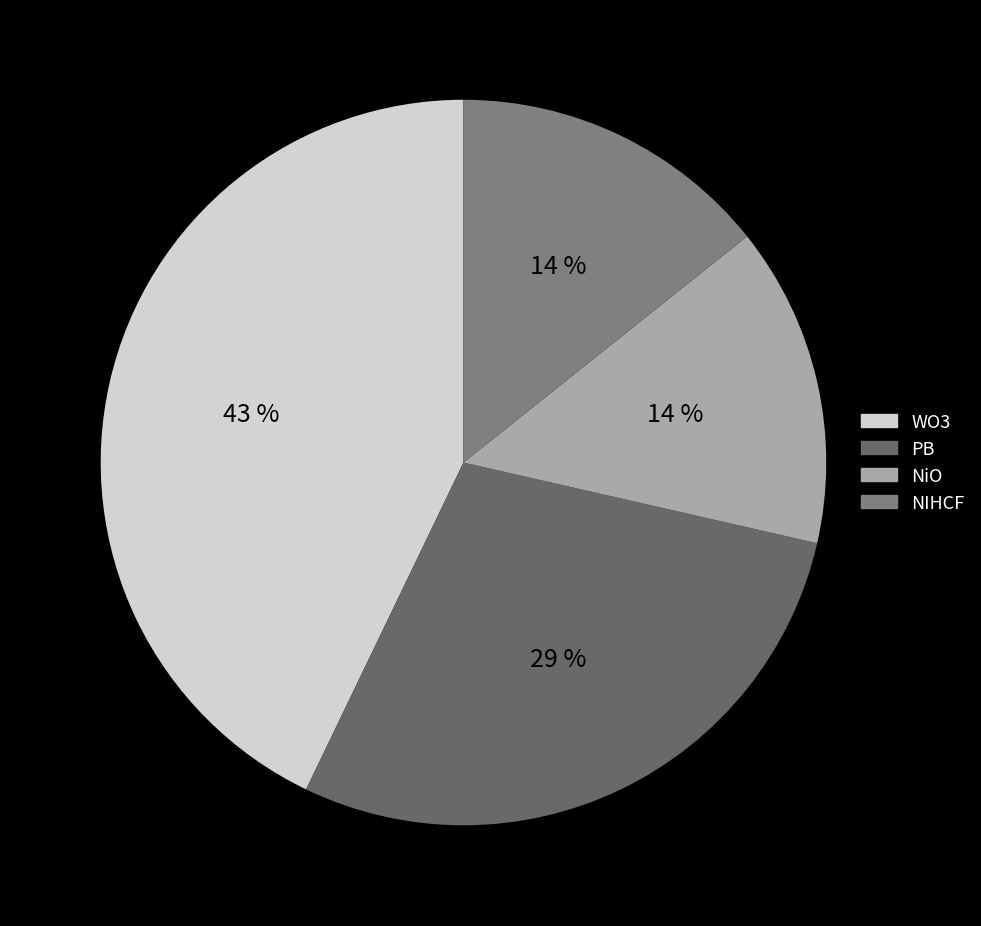

How many slices are in this pie chart?

4